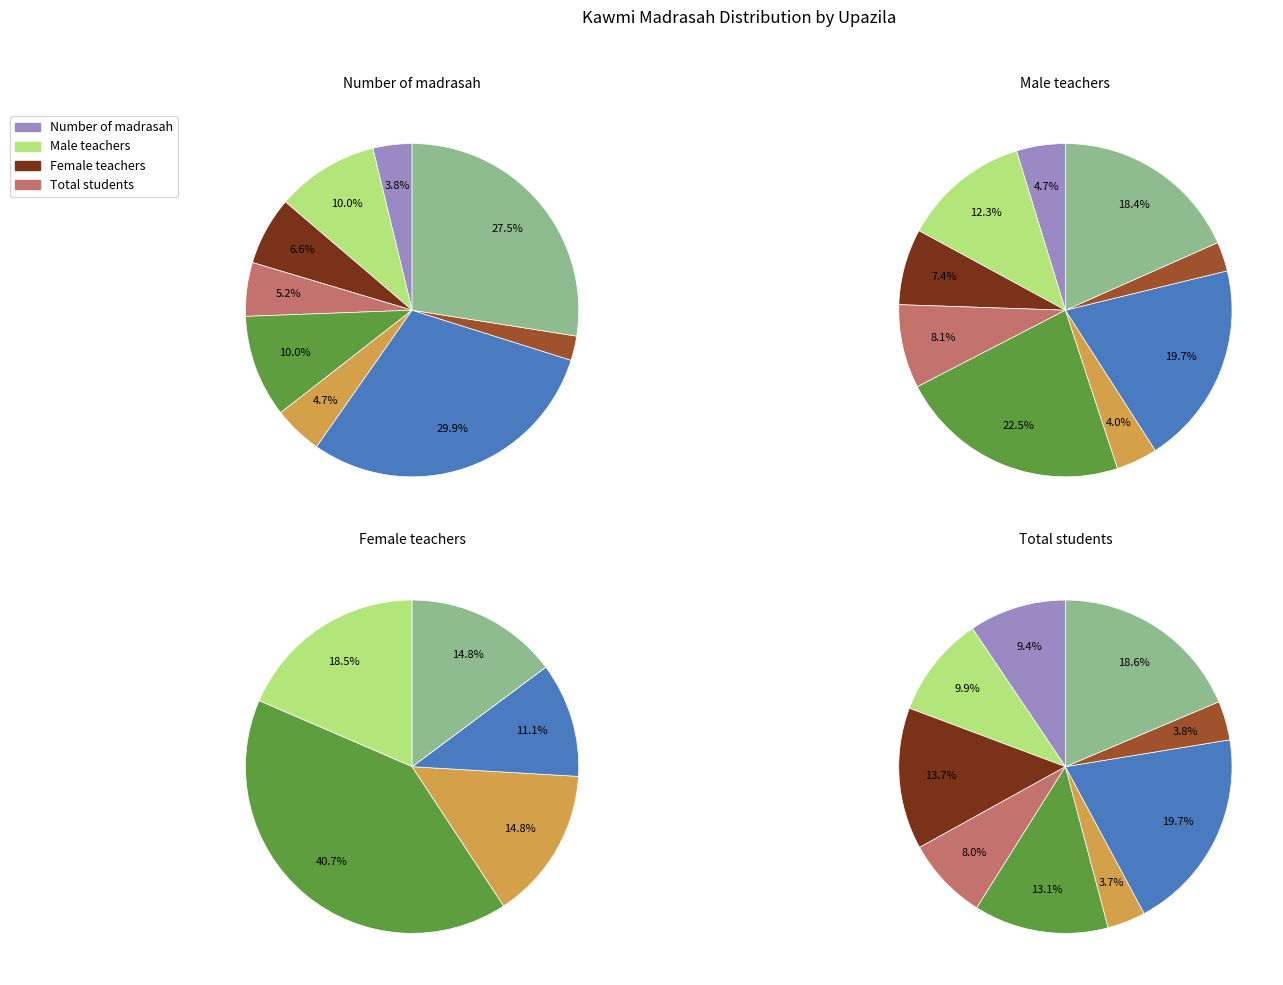

Rank the series by their maximum value, from lowest to highest.

Female teachers, Number of madrasah, Male teachers, Total students